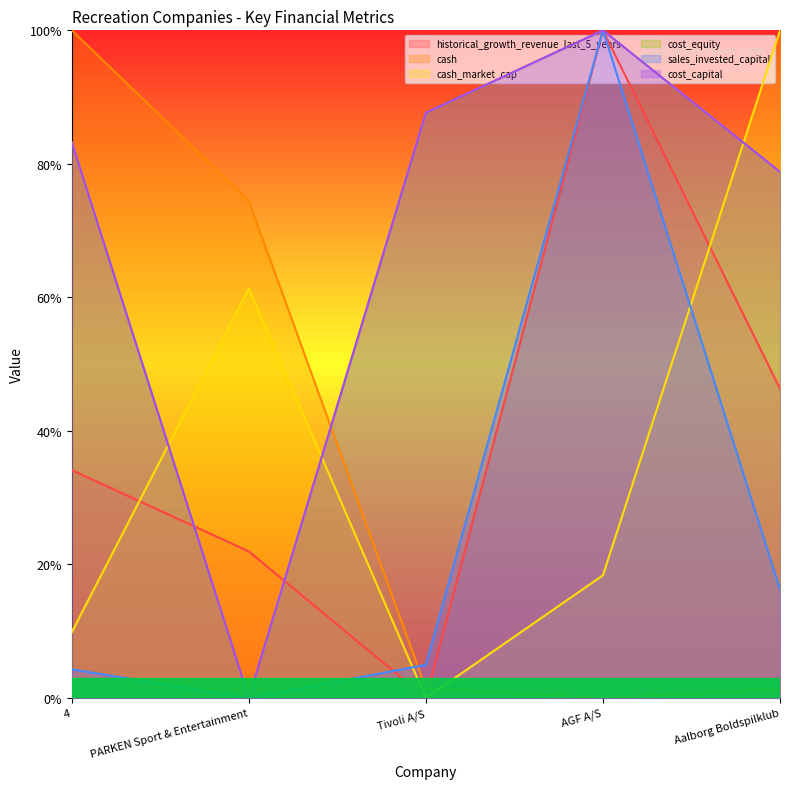

What is the total value across all series at Tivoli A/S?

1.8